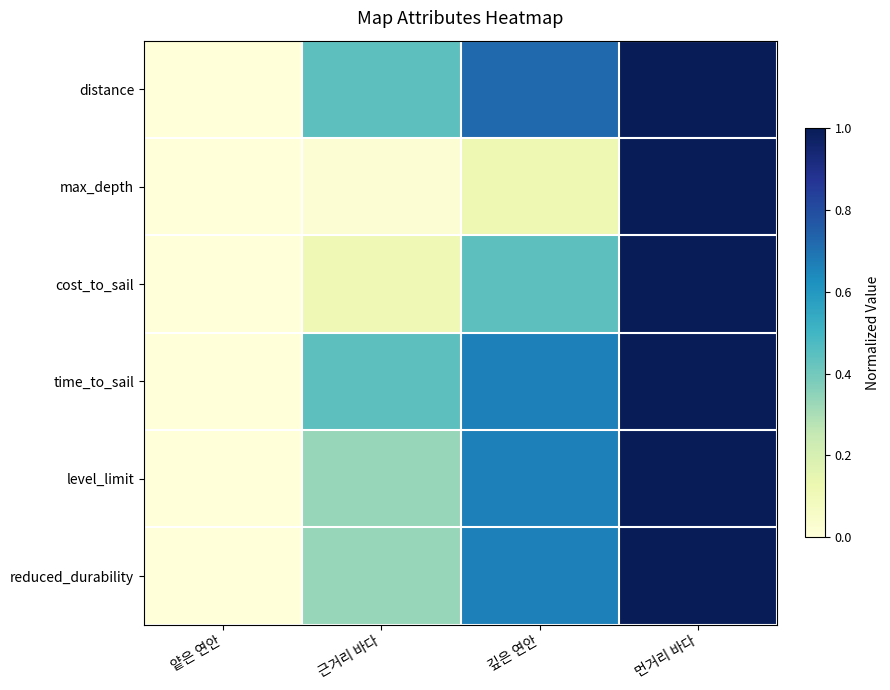

List the series in order of their peak value, highest first.

distance, max_depth, cost_to_sail, time_to_sail, level_limit, reduced_durability